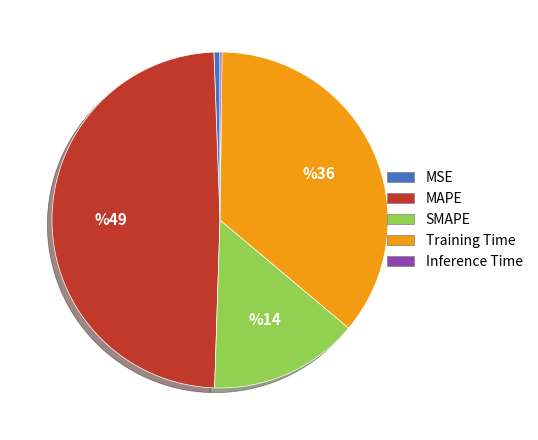

Approximately how many times larger is the value at SMAPE compared to MAPE?

0.3